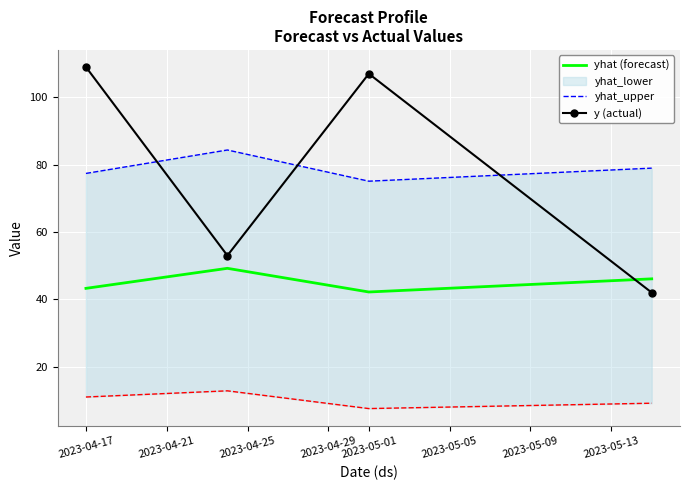

What is the difference between the maximum and second lowest values in the y (actual) series?

56.0